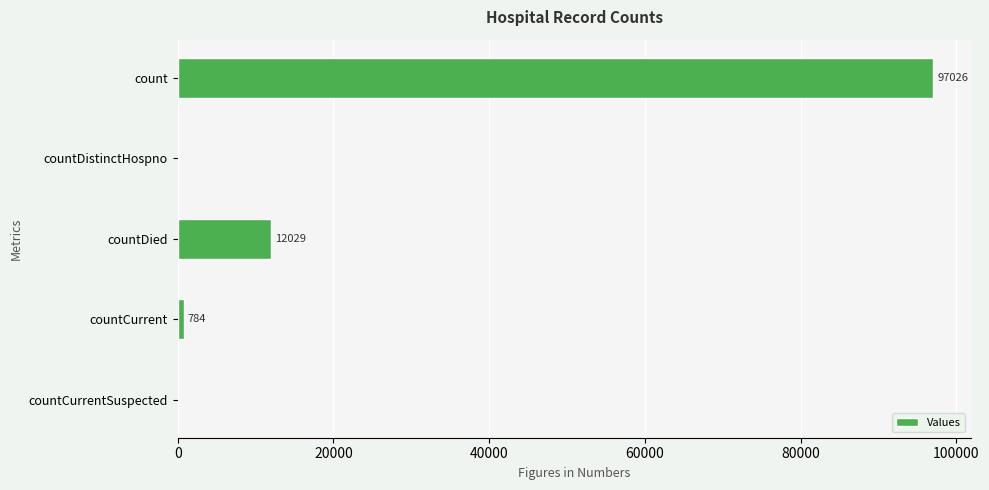

At which category does the chart reach its peak across all series?

count